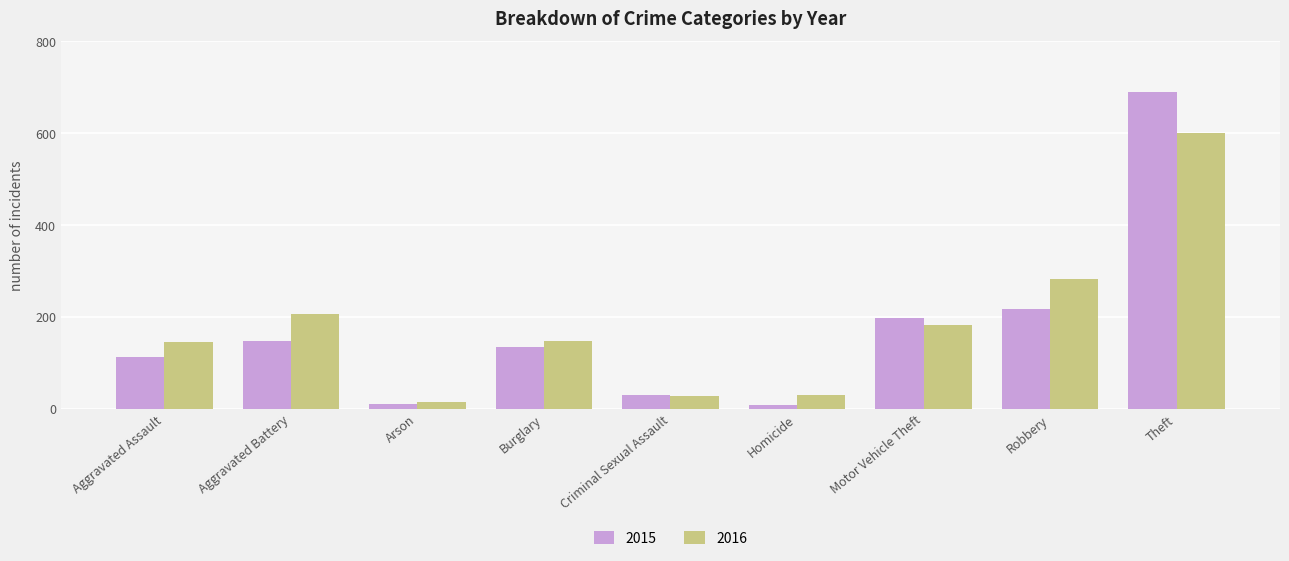

What is the average value of the 2016 series?

181